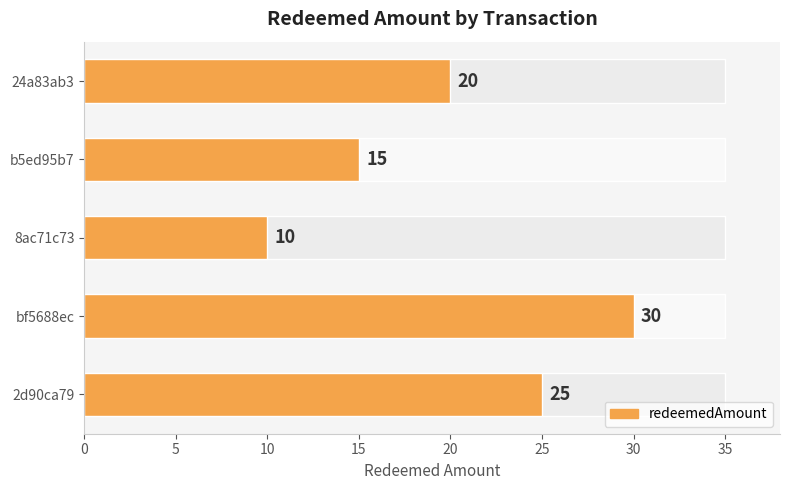

What is the label of the 3rd bar from the right?

8ac71c73